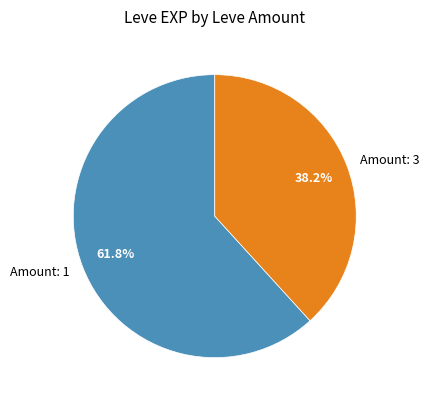

Is there a majority slice in this chart?

Yes